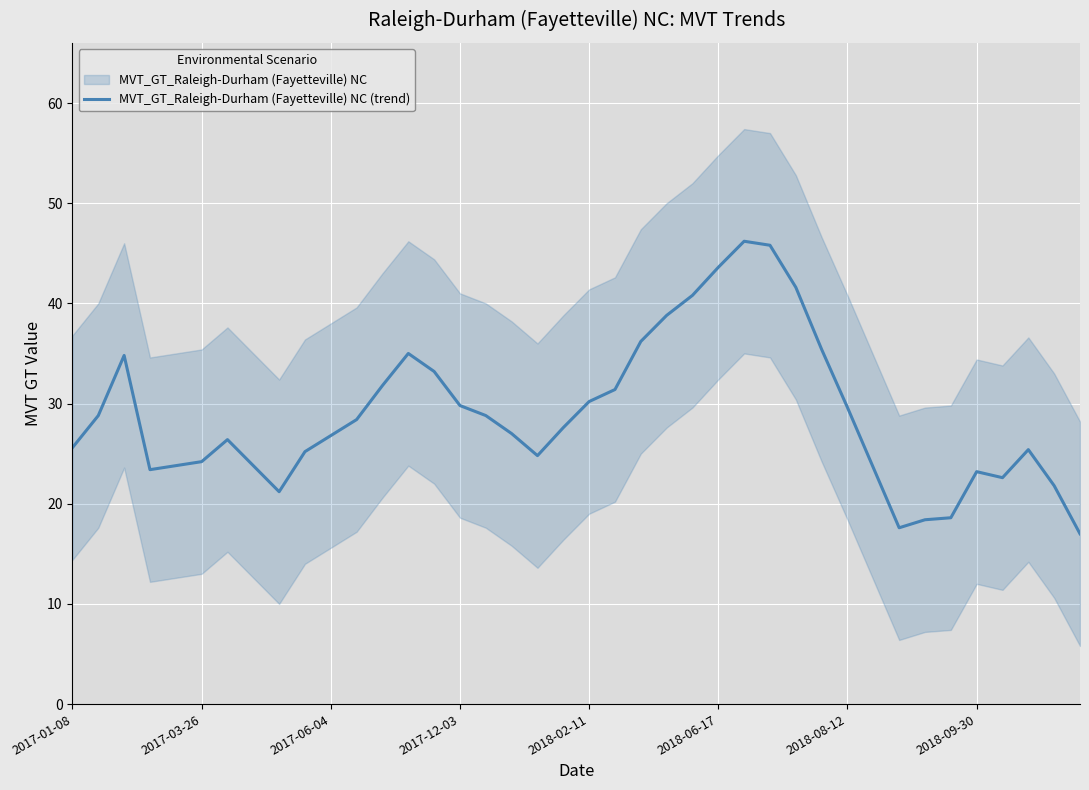

What is the greatest value displayed?

46.2